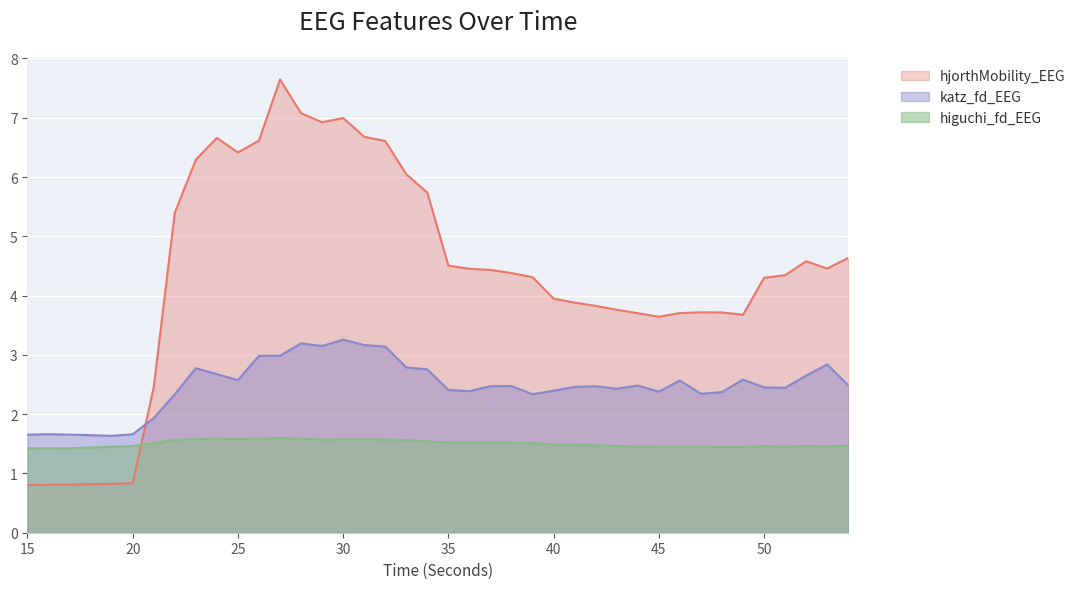

List the labels in order of katz_fd_EEG value, largest first.

30, 28, 31, 29, 32, 27, 26, 53, 33, 23, 34, 24, 52, 49, 25, 46, 54, 44, 38, 37, 42, 41, 50, 51, 43, 35, 40, 36, 45, 48, 47, 39, 22, 21, 16, 20, 17, 15, 18, 19